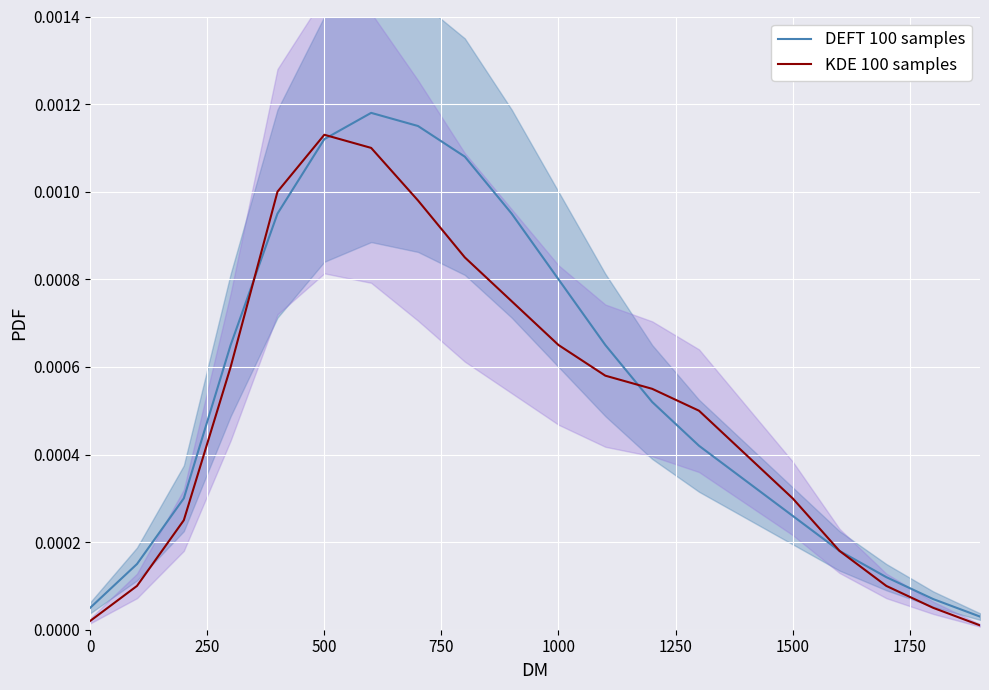

The DEFT 100 samples series shows 0.0 at 500. True or false?

False